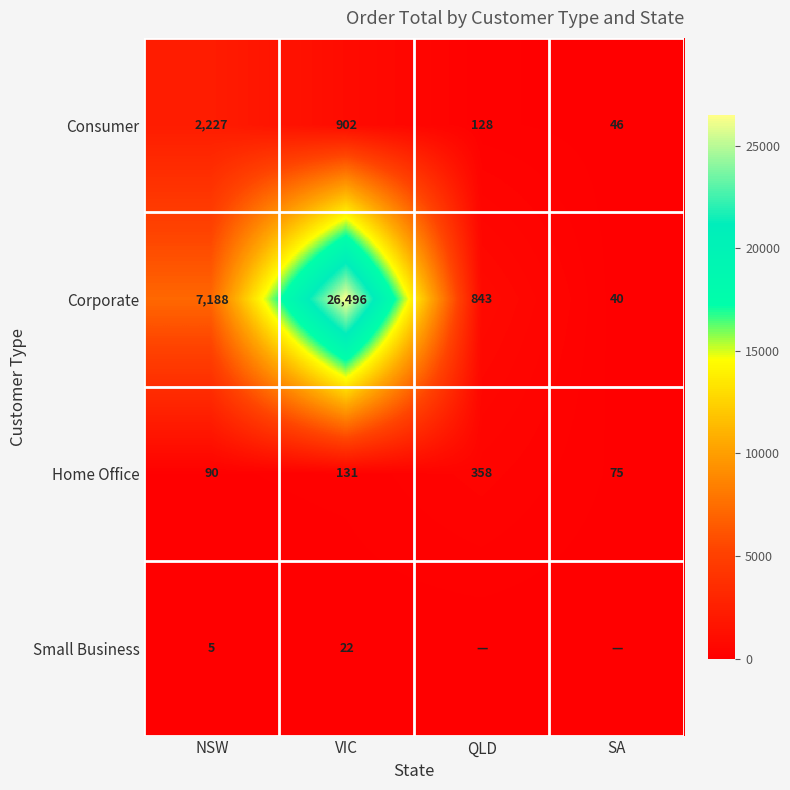

At which label is Consumer closest to 1136?

VIC